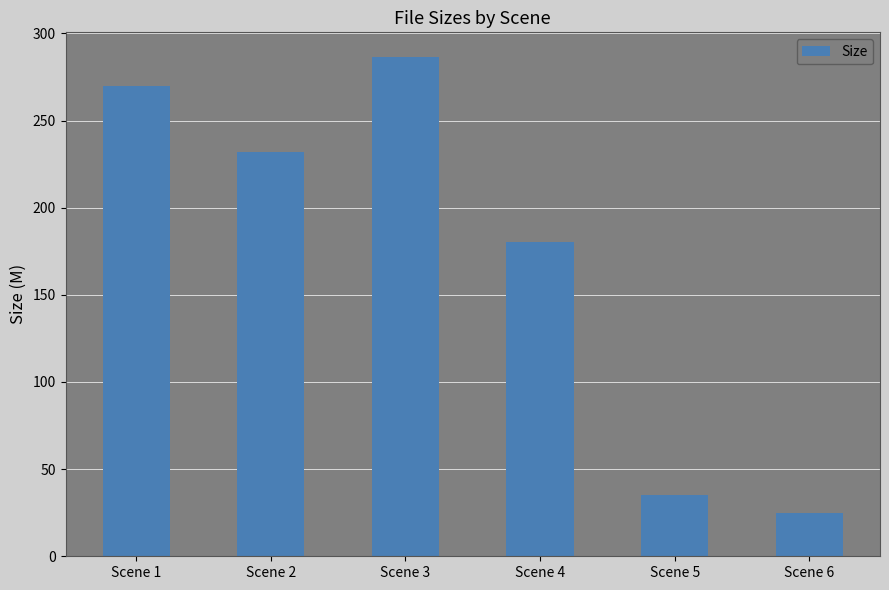

At which category does the chart reach its peak across all series?

Scene 3